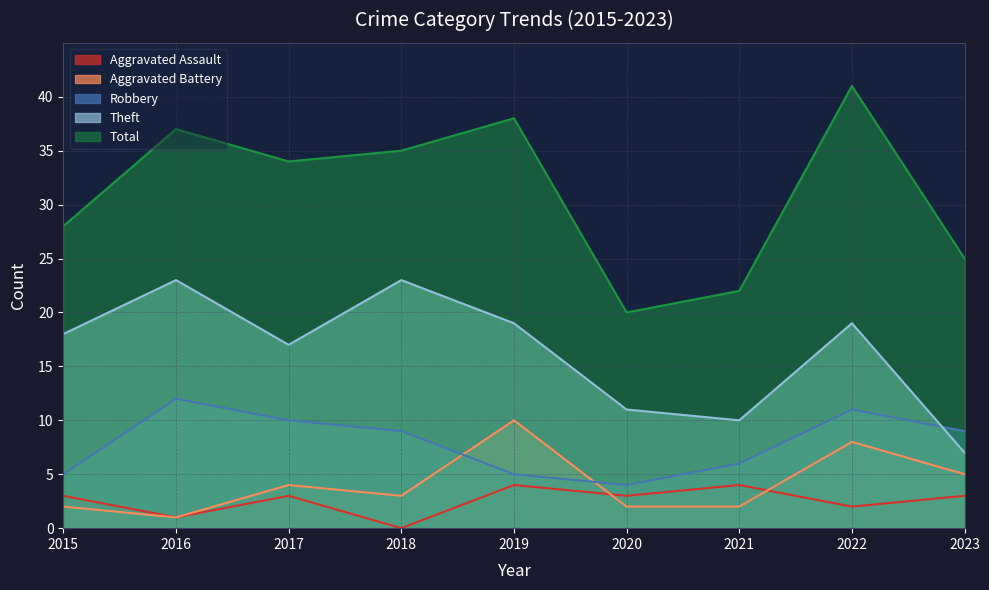

What is the value of the Aggravated Battery point at the 1st from the left?

2